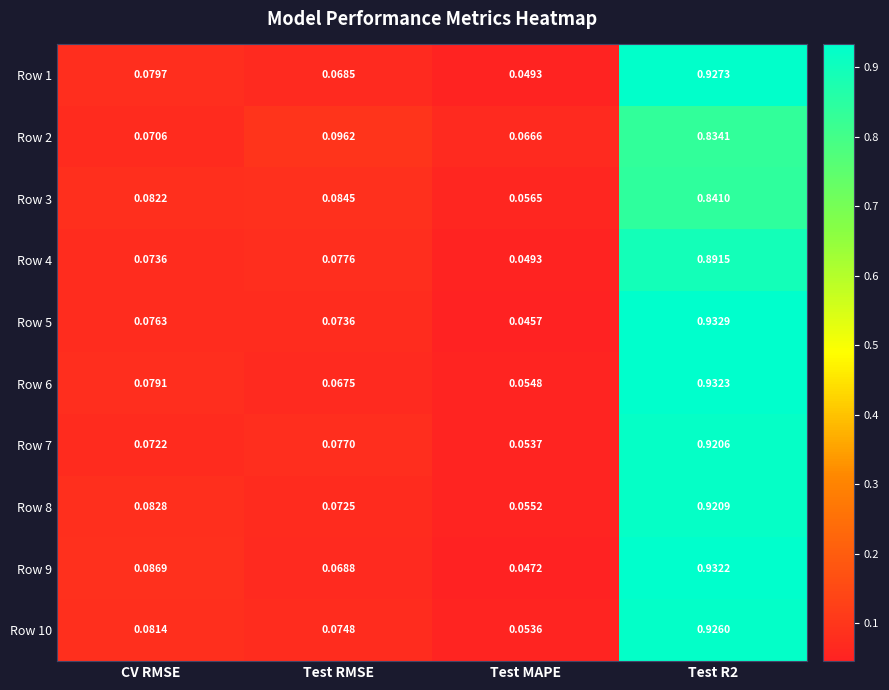

Rank the series at Test R2 from highest to lowest value.

Row 5, Row 6, Row 9, Row 1, Row 10, Row 8, Row 7, Row 4, Row 3, Row 2